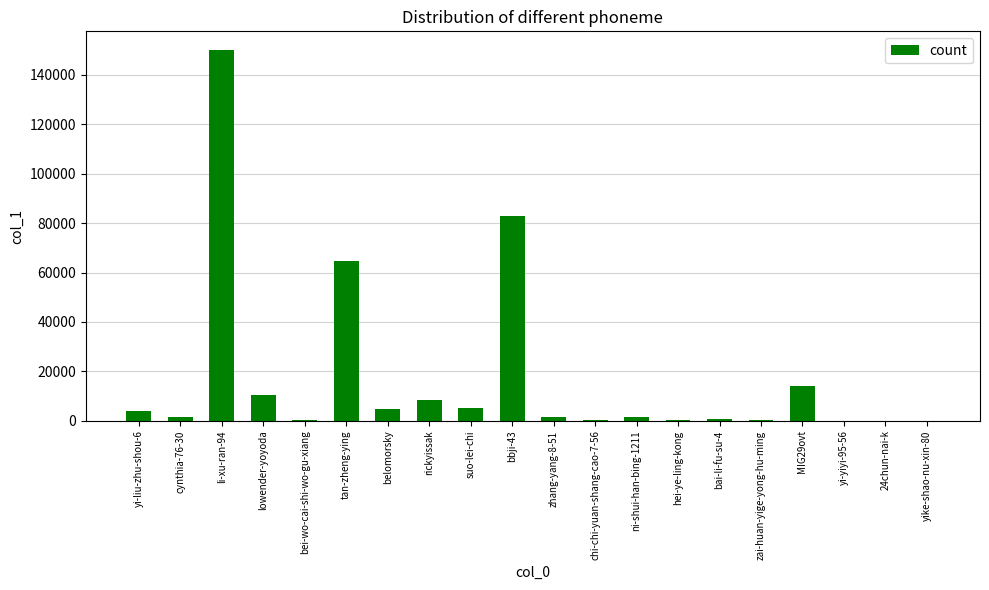

True or false: the data shows 2 at 24chun-nai-k.

True